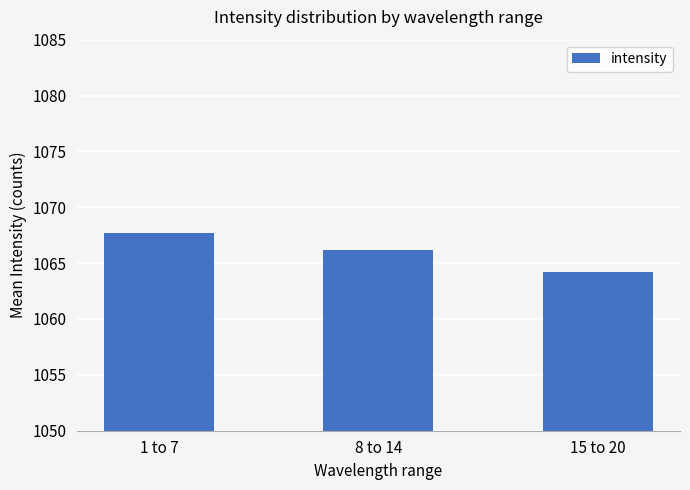

What is the ratio of the value at 15 to 20 to the value at 8 to 14?

1.0